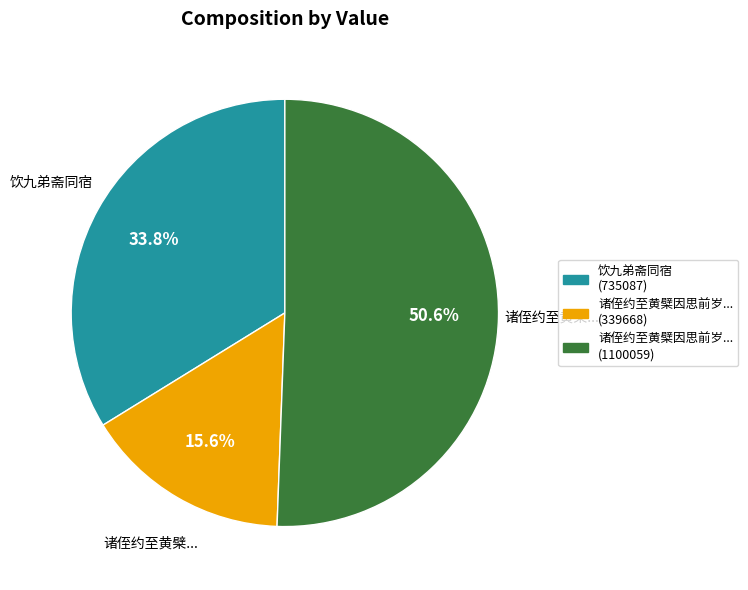

Is there a majority slice in this chart?

Yes